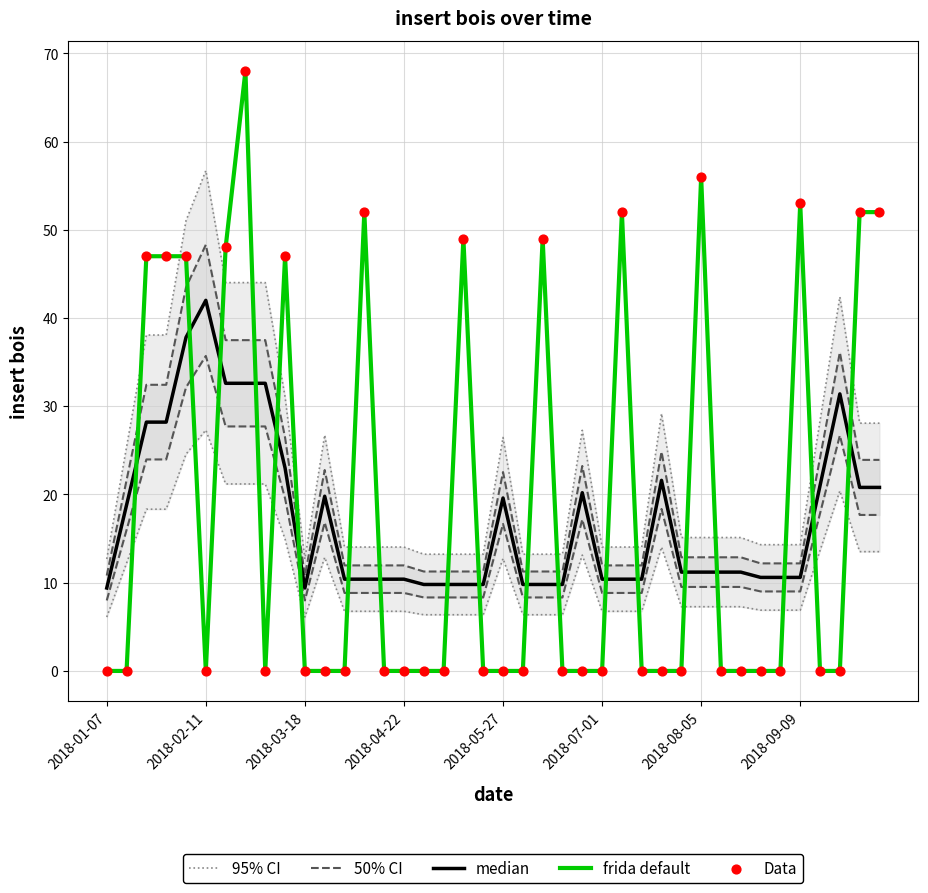

Which series contains the lowest Y value?

frida default